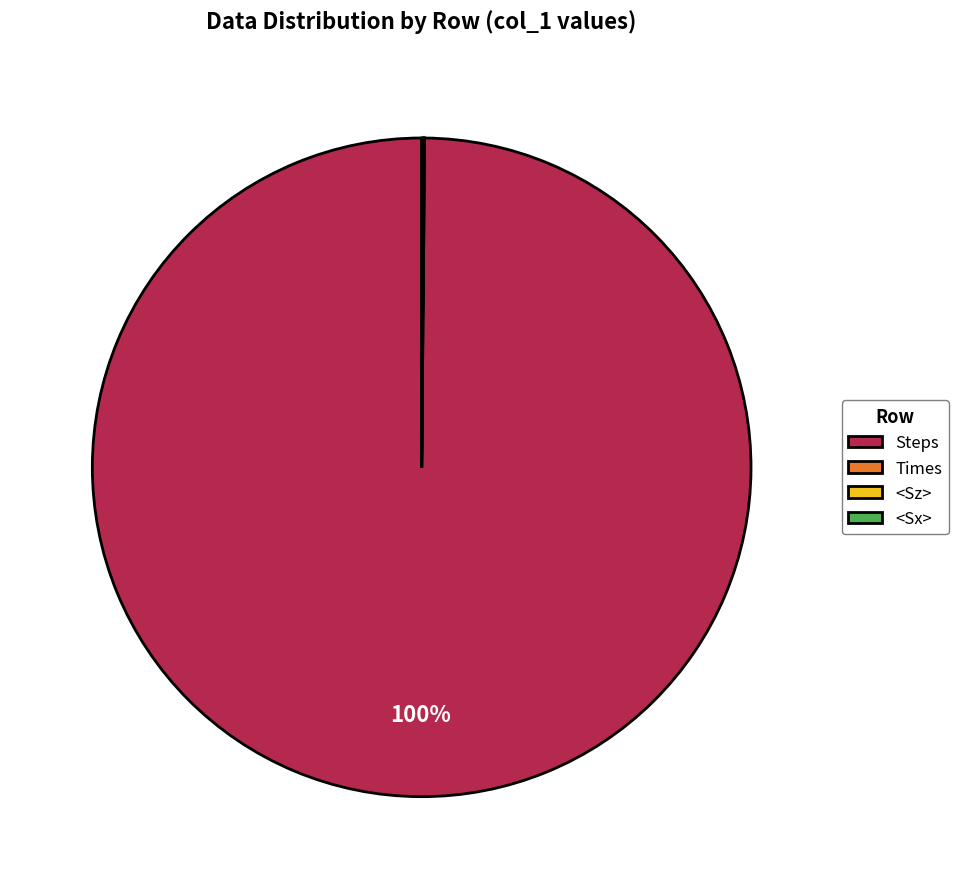

Which slice represents more than half of the pie?

Steps